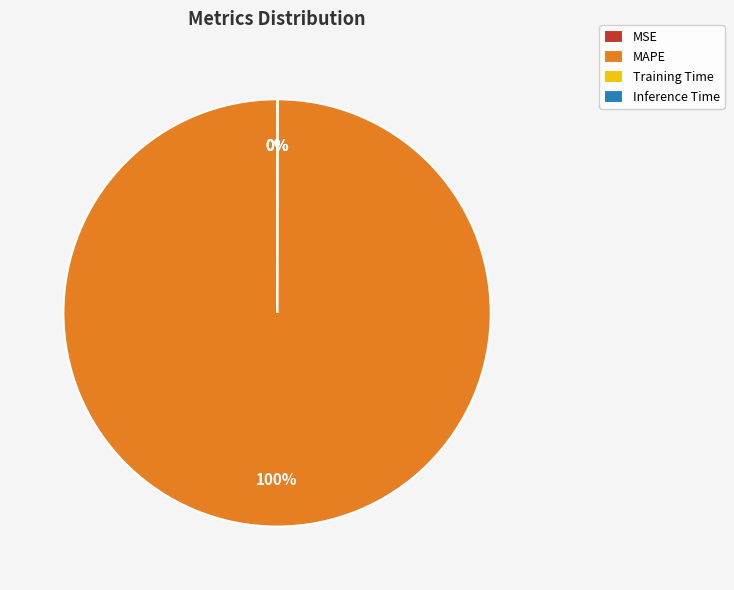

Which category has the biggest portion of the pie?

MAPE